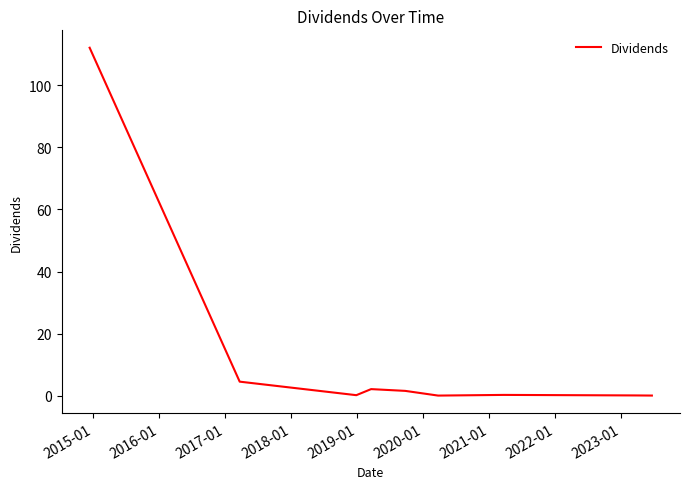

What is the maximum value shown in the chart?

112.0